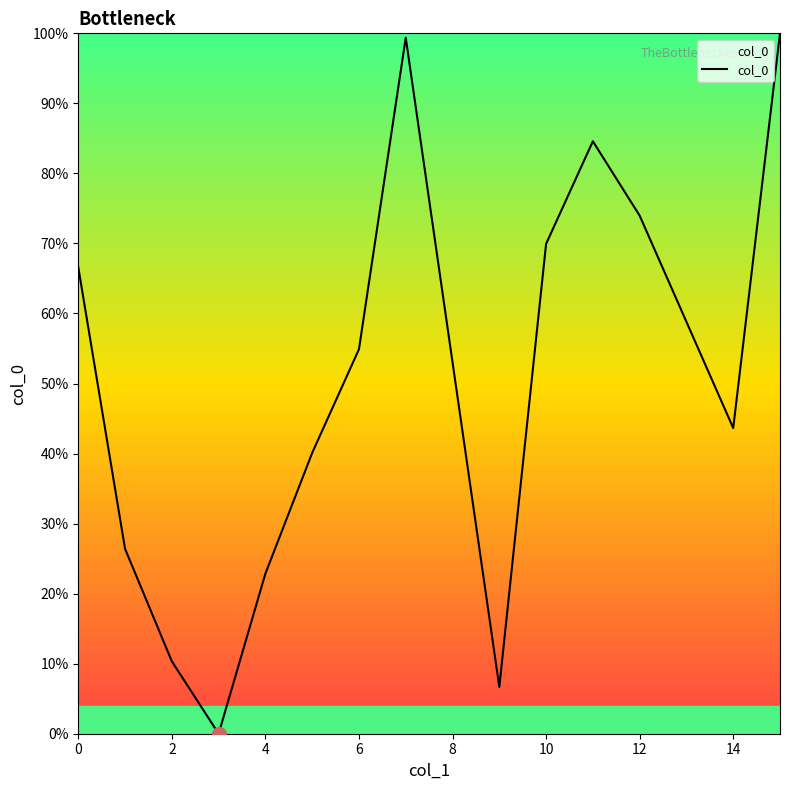

What is the difference between the maximum and minimum values?

100.0